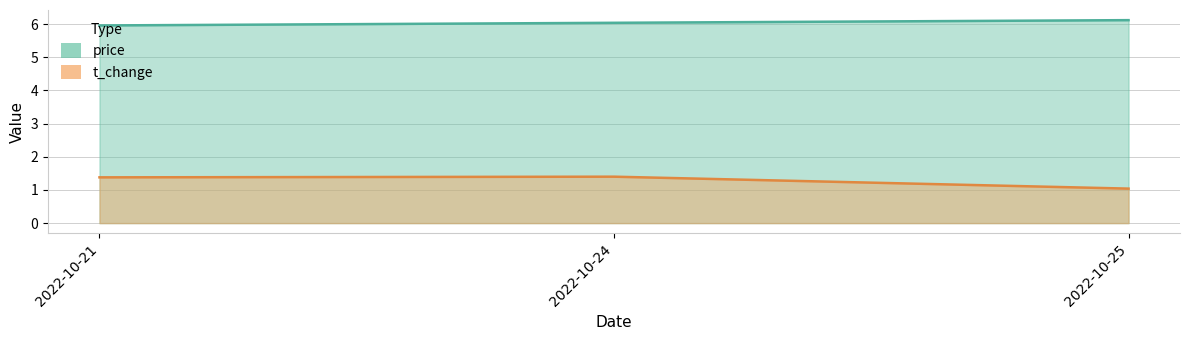

Which series has the widest spread of values?

volume